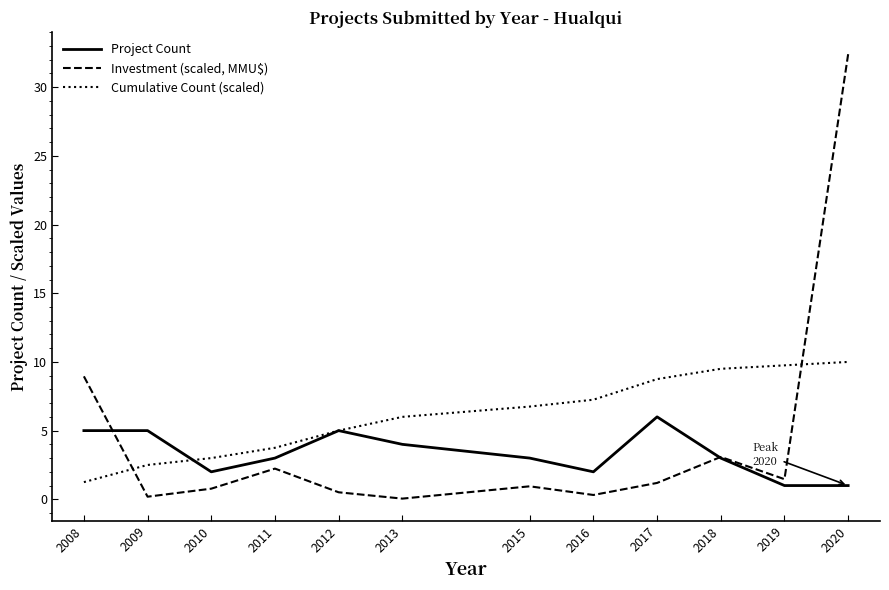

How many intersections are there between Investment (scaled, MMU$) and Project Count?

2